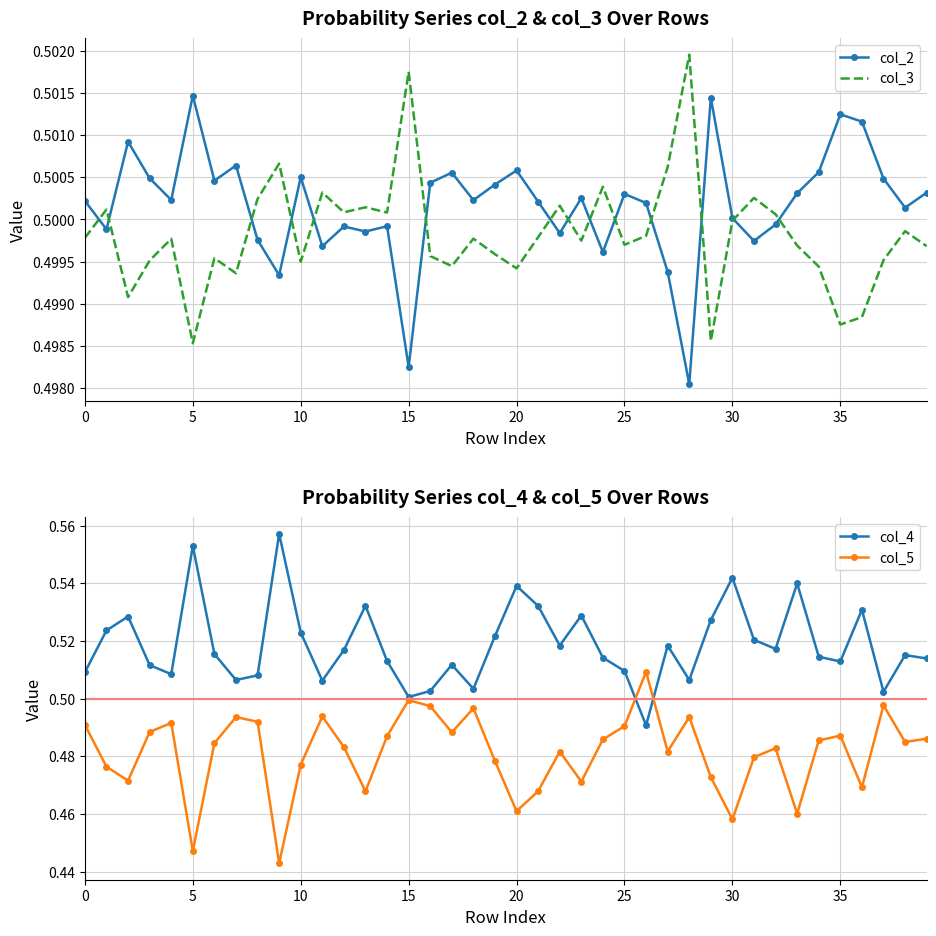

True or false: col_2 has a value of 0.3 at 19.

False